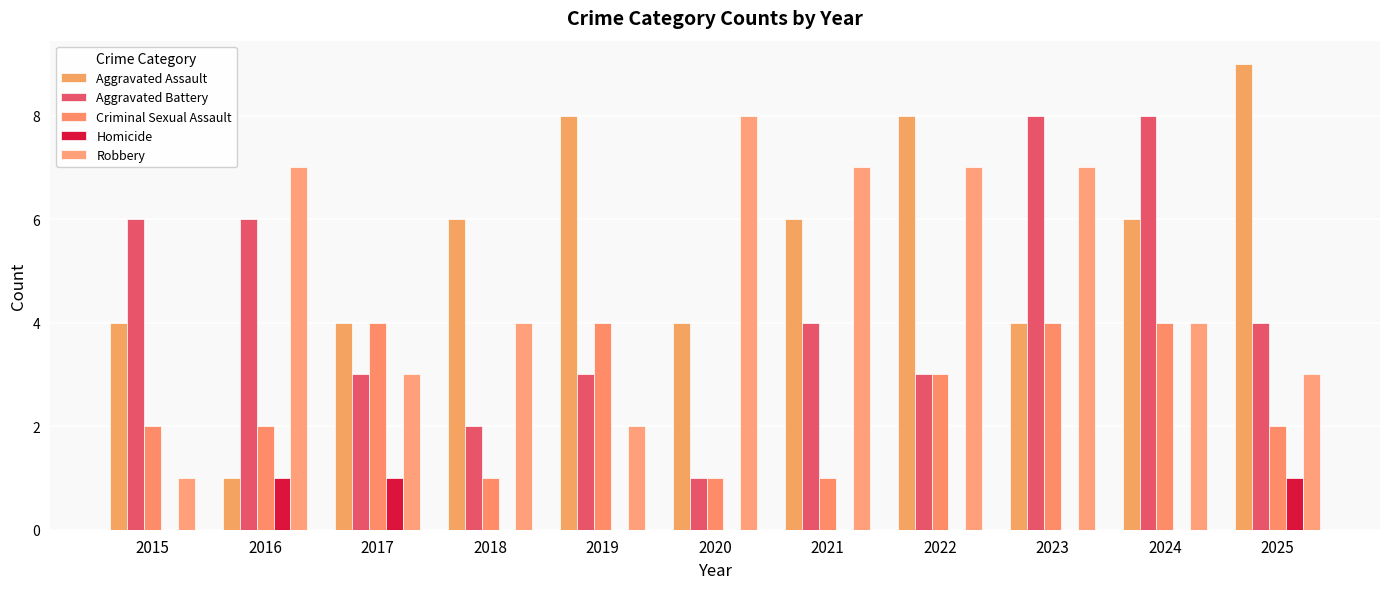

Reading left to right, list all the values displayed in this chart.

Aggravated Assault: 4	1	4	6	8	4	6	8	4	6	9
Aggravated Battery: 6	6	3	2	3	1	4	3	8	8	4
Criminal Sexual Assault: 2	2	4	1	4	1	1	3	4	4	2
Homicide: 0	1	1	0	0	0	0	0	0	0	1
Robbery: 1	7	3	4	2	8	7	7	7	4	3